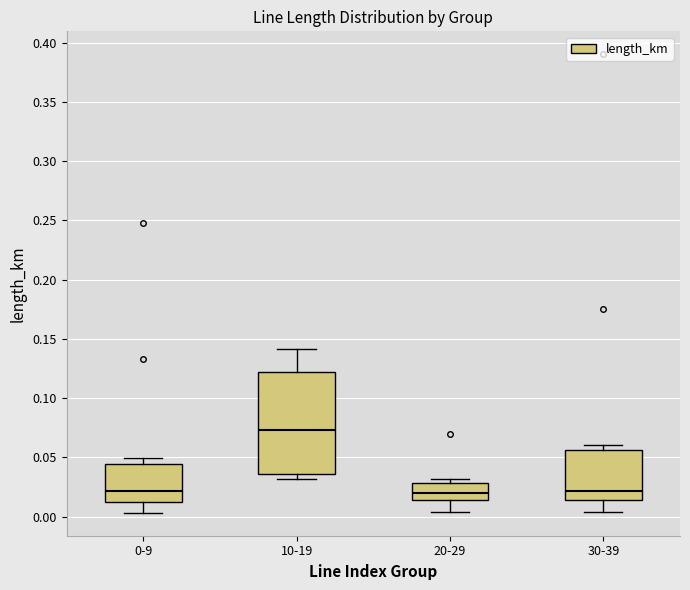

Which box has the highest median line?

10-19